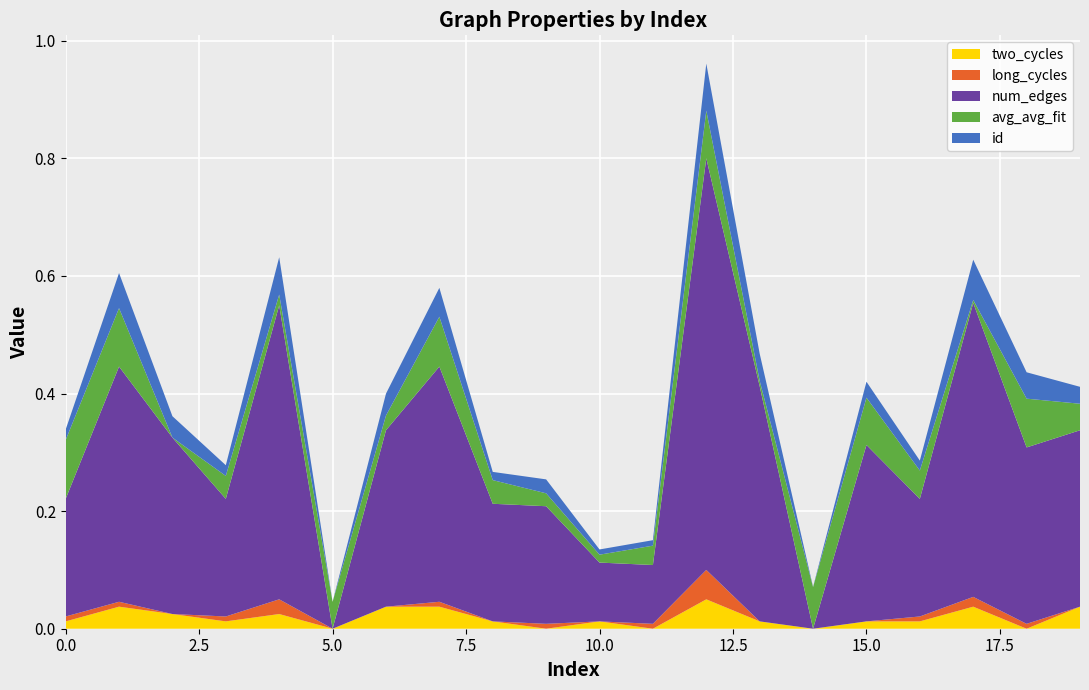

Reading left to right, list all the values displayed in this chart.

two_cycles: 0=1.0	1=3.0	2=2.0	3=1.0	4=2.0	5=0.0	6=3.0	7=3.0	8=1.0	9=0.0	10=1.0	11=0.0	12=4.0	13=1.0	14=0.0	15=1.0	16=1.0	17=3.0	18=0.0	19=3.0
long_cycles: 0=1.0	1=1.0	2=0.0	3=1.0	4=3.0	5=0.0	6=0.0	7=1.0	8=0.0	9=1.0	10=0.0	11=1.0	12=6.0	13=0.0	14=0.0	15=0.0	16=1.0	17=2.0	18=1.0	19=0.0
num_edges: 0=5.0	1=7.0	2=6.0	3=5.0	4=8.0	5=3.0	6=6.0	7=7.0	8=5.0	9=5.0	10=4.0	11=4.0	12=10.0	13=7.0	14=3.0	15=6.0	16=5.0	17=8.0	18=6.0	19=6.0
avg_avg_fit: 0=2.0	1=2.0	2=2.0	3=2.0	4=2.0	5=2.0	6=2.0	7=2.0	8=2.0	9=2.0	10=2.0	11=2.0	12=2.0	13=2.0	14=2.0	15=2.0	16=2.0	17=2.0	18=2.0	19=2.0
id: 0=48.0	1=147.0	2=92.0	3=49.0	4=156.0	5=6.0	6=94.0	7=122.0	8=39.0	9=62.0	10=27.0	11=28.0	12=195.0	13=115.0	14=7.0	15=70.0	16=46.0	17=168.0	18=112.0	19=74.0